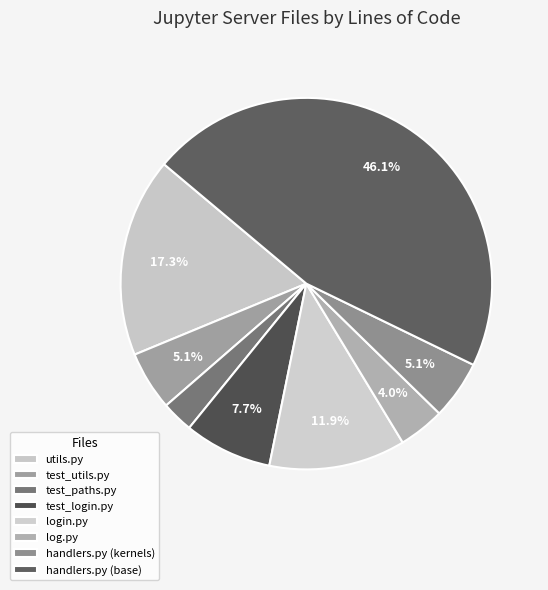

Combined, what portion of the pie is login.py and test_utils.py?

17.0%